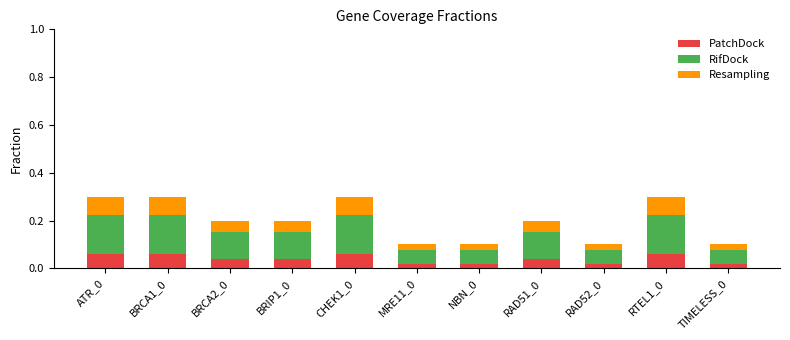

How many PatchDock values are between 0 and 1?

11